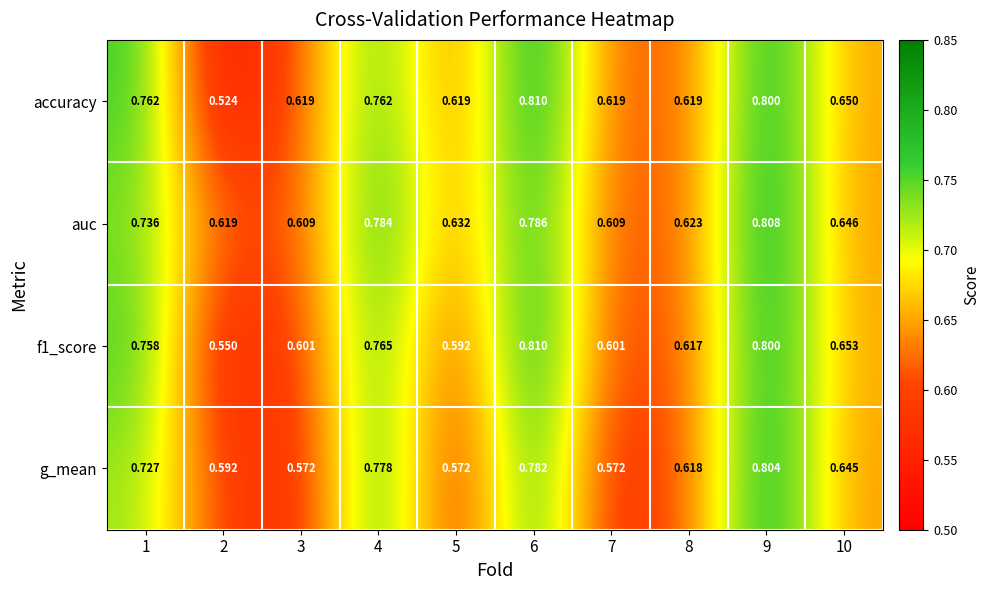

Which series has the largest total across all categories?

auc